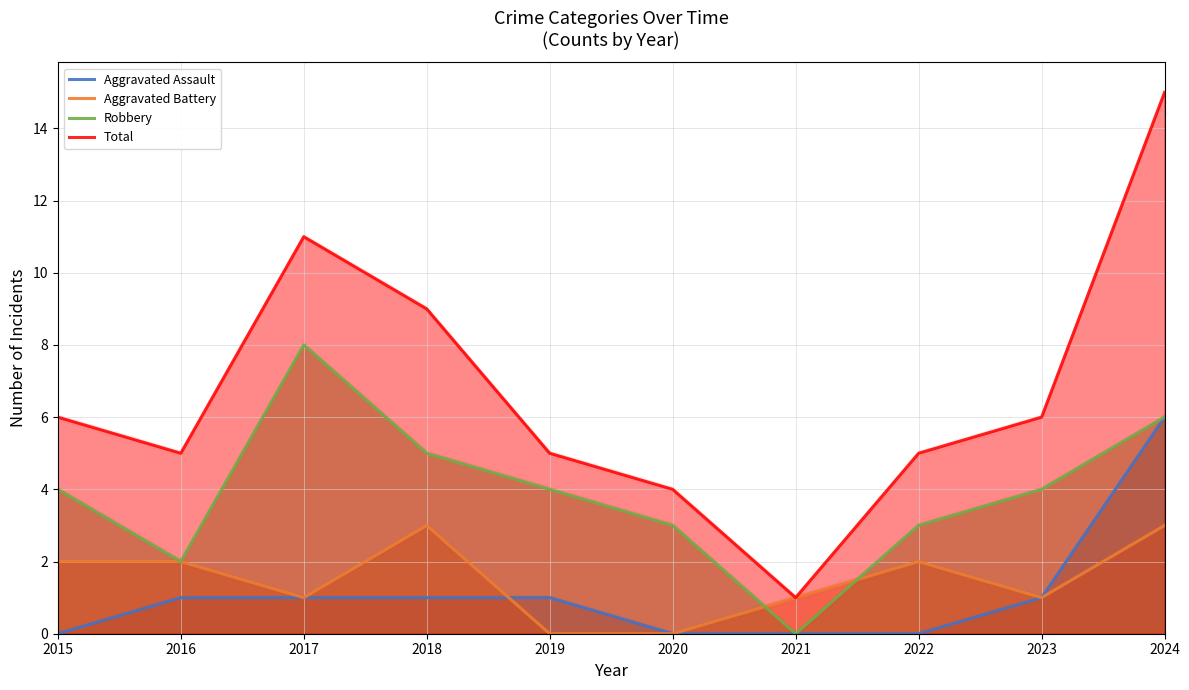

True or false: Aggravated Battery and Total intersect in this chart.

False